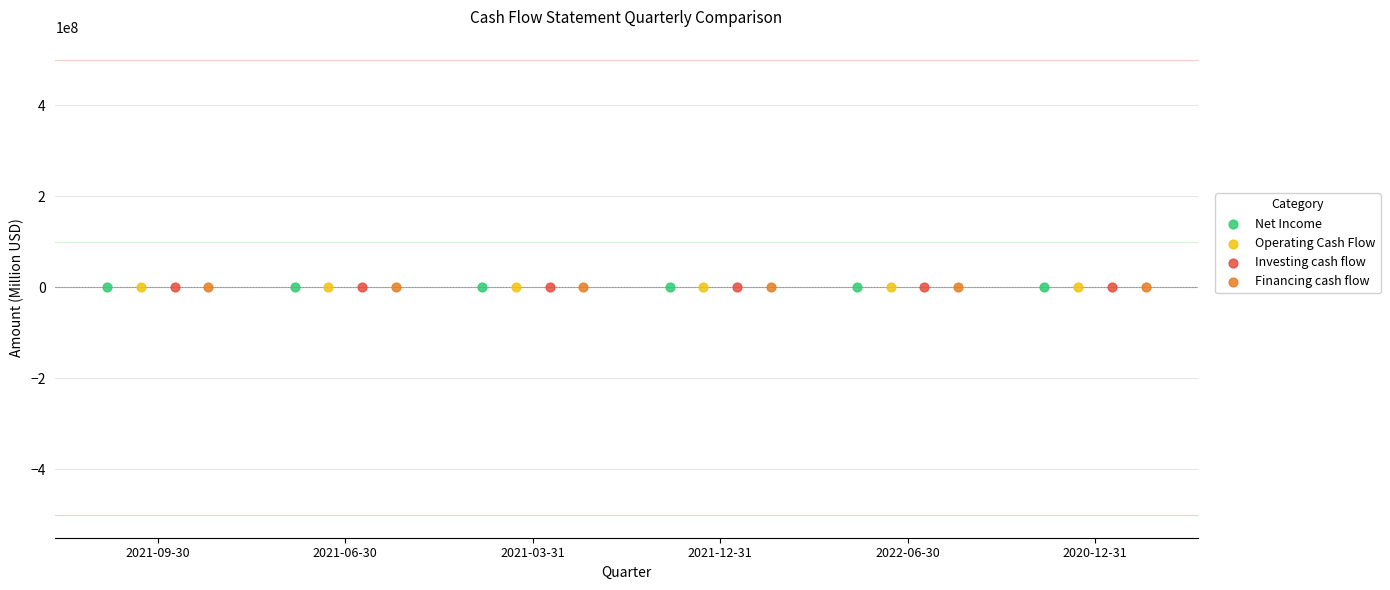

Which series has the widest spread of Y values?

Financing cash flow